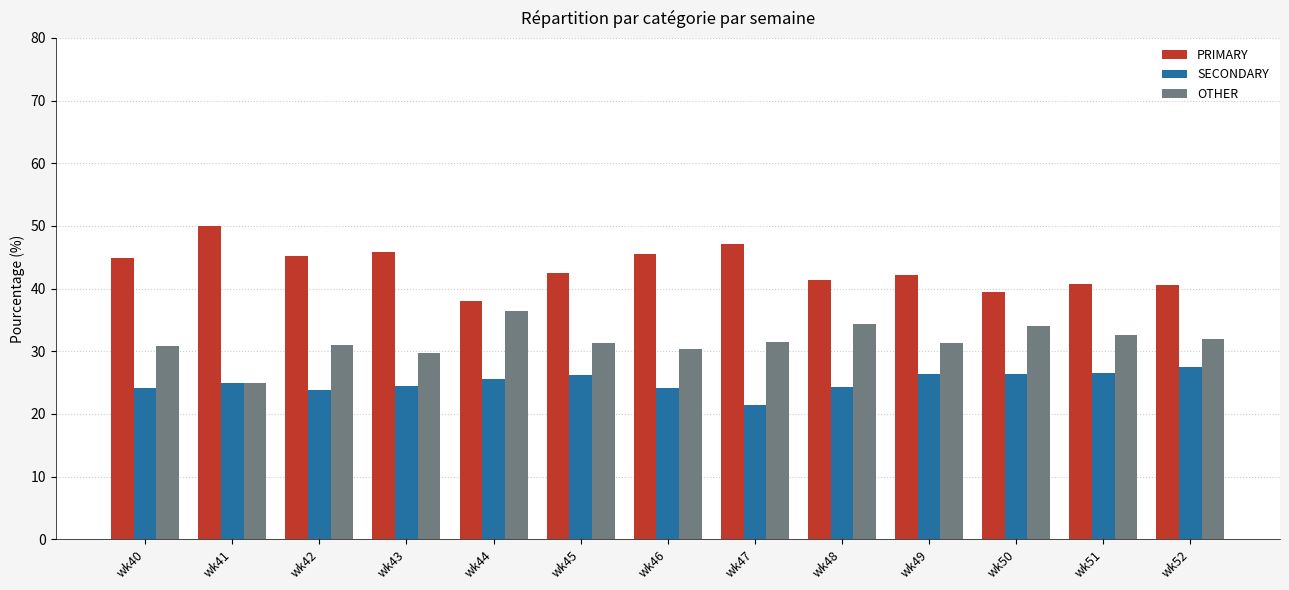

What is the difference between the maximum and second lowest values in the OTHER series?

6.7